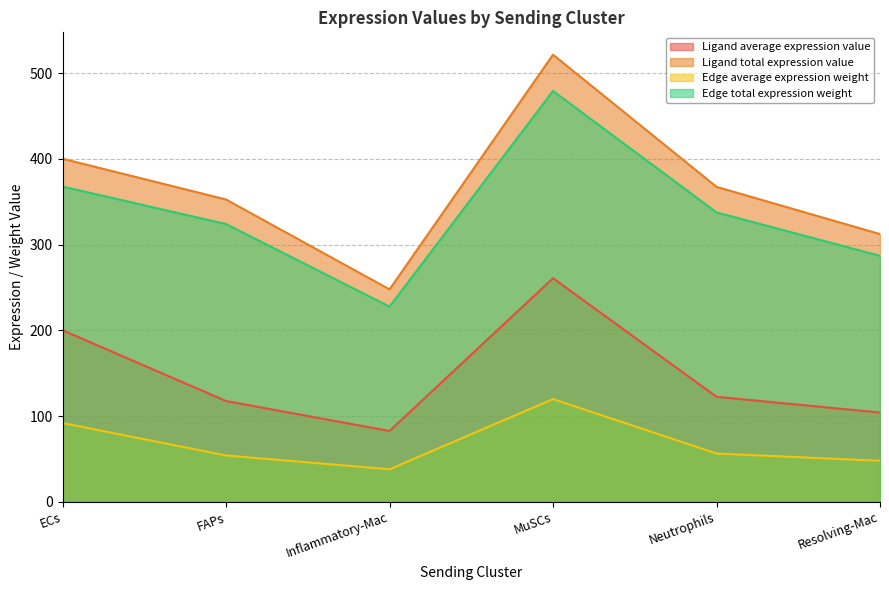

What position from the right is MuSCs?

3